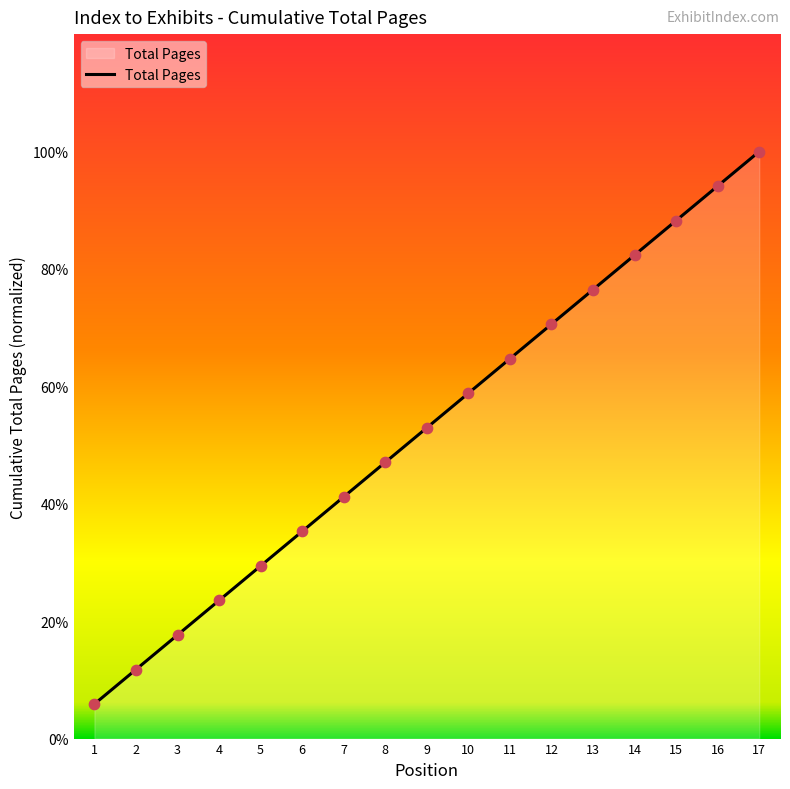

What is the change in value from 2 to 8?

+0.4